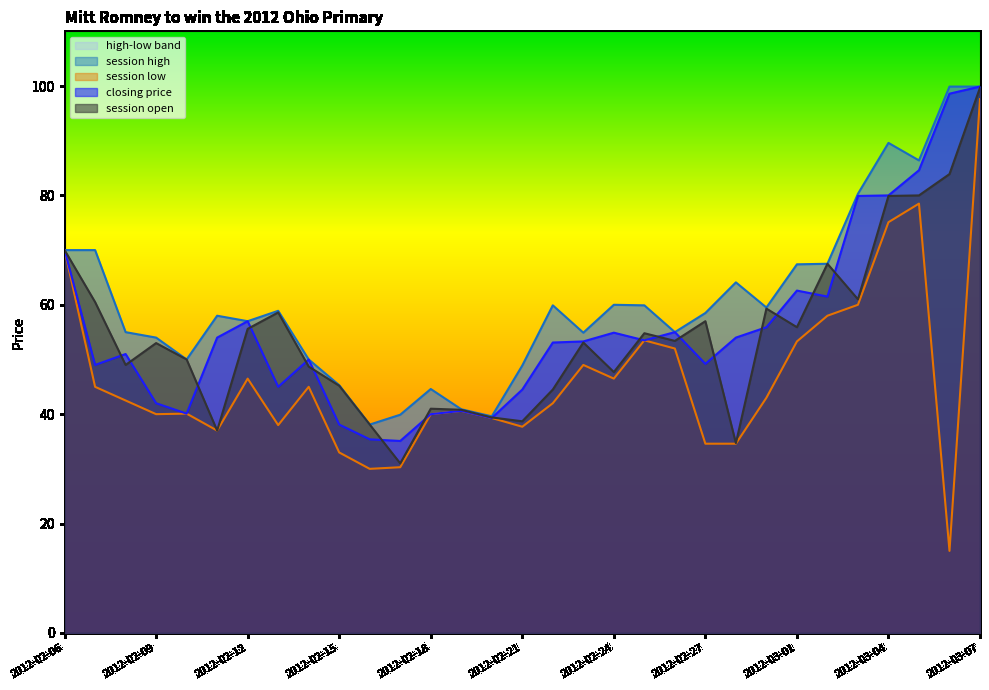

Which category has the lowest value in the session low series?

2012-03-06